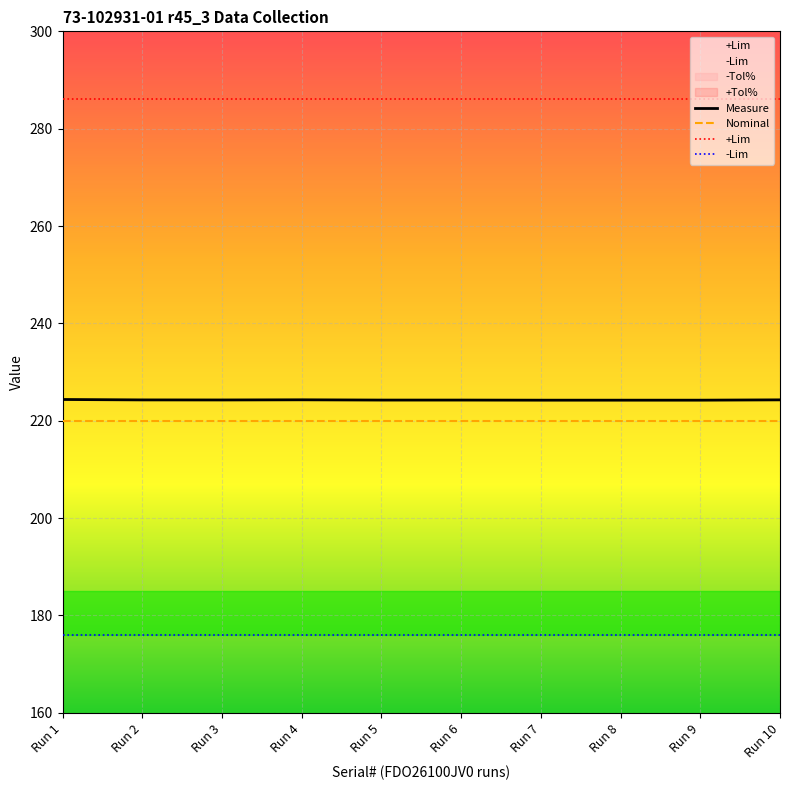

True or false: Nominal and Measure intersect in this chart.

False